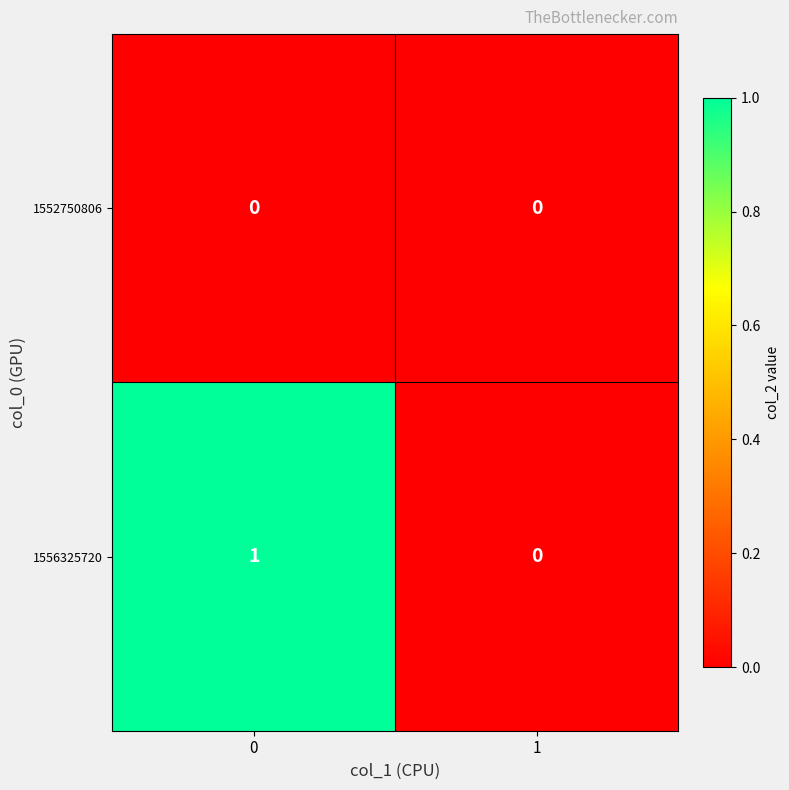

How many positive values does the 1556325720 series have?

1